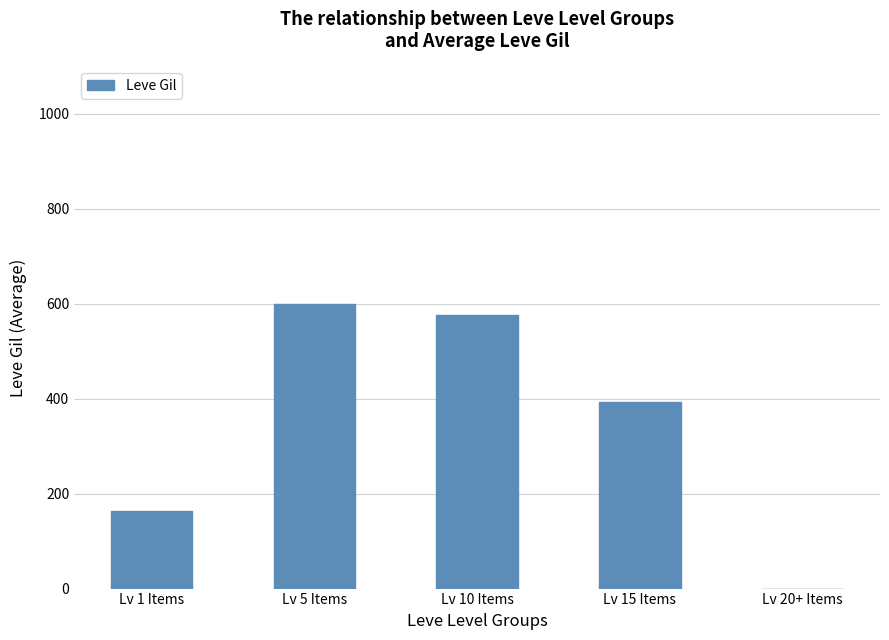

What is the maximum value shown in the chart?

600